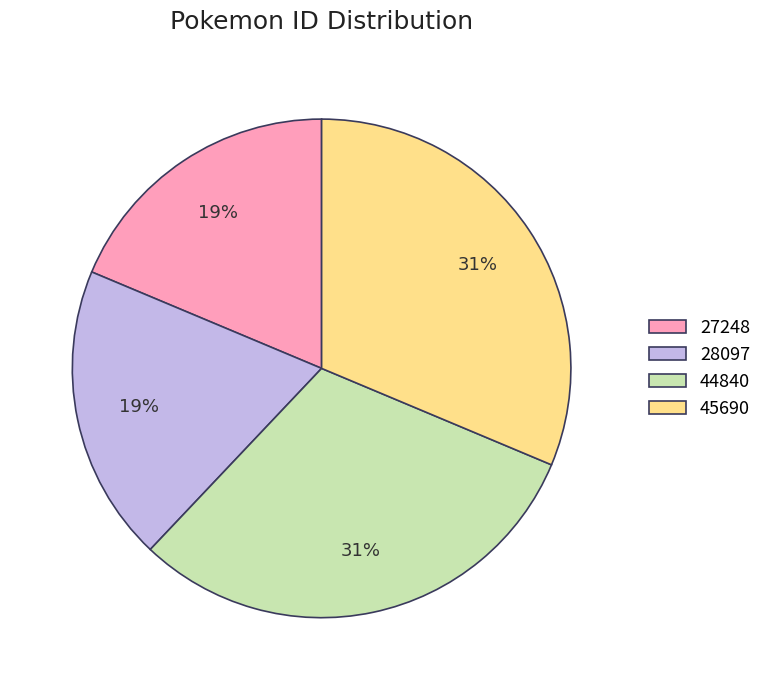

The 44840 slice represents 44% of the pie. True or false?

False